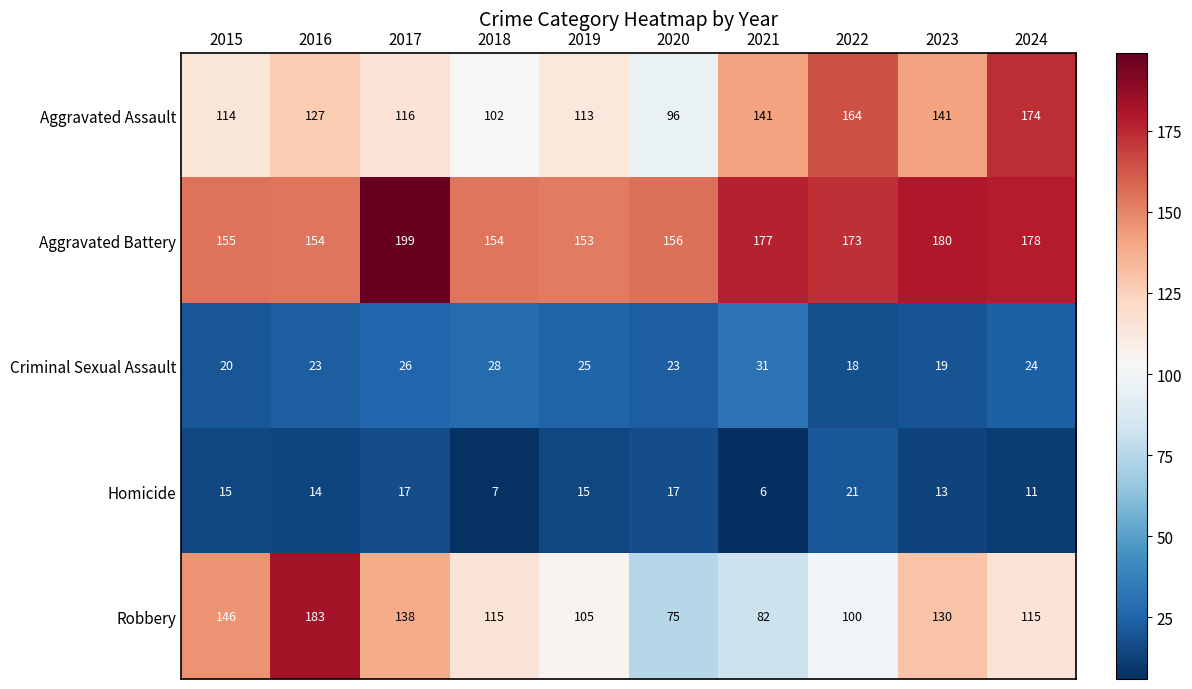

Where does the Aggravated Battery series first go above 173?

2017